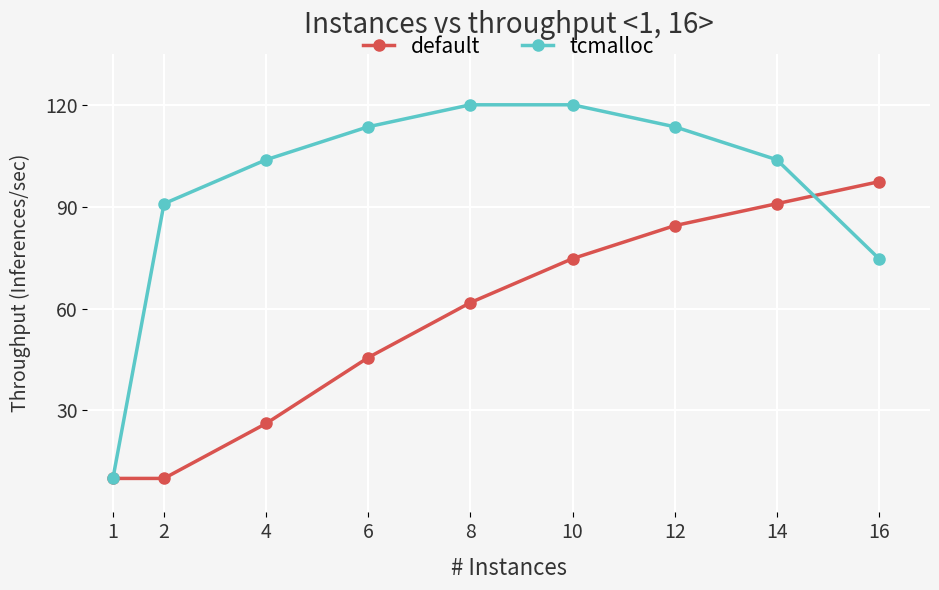

What is the value of the default point at the 4th from the left?

45.6